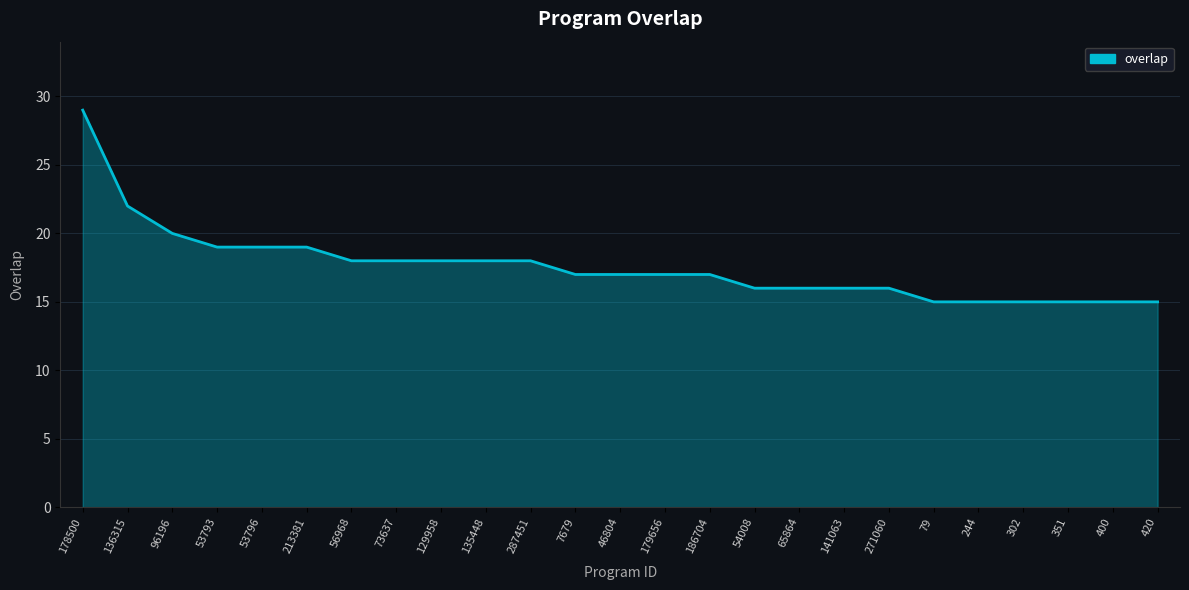

Which label corresponds to the largest value in the chart?

178500